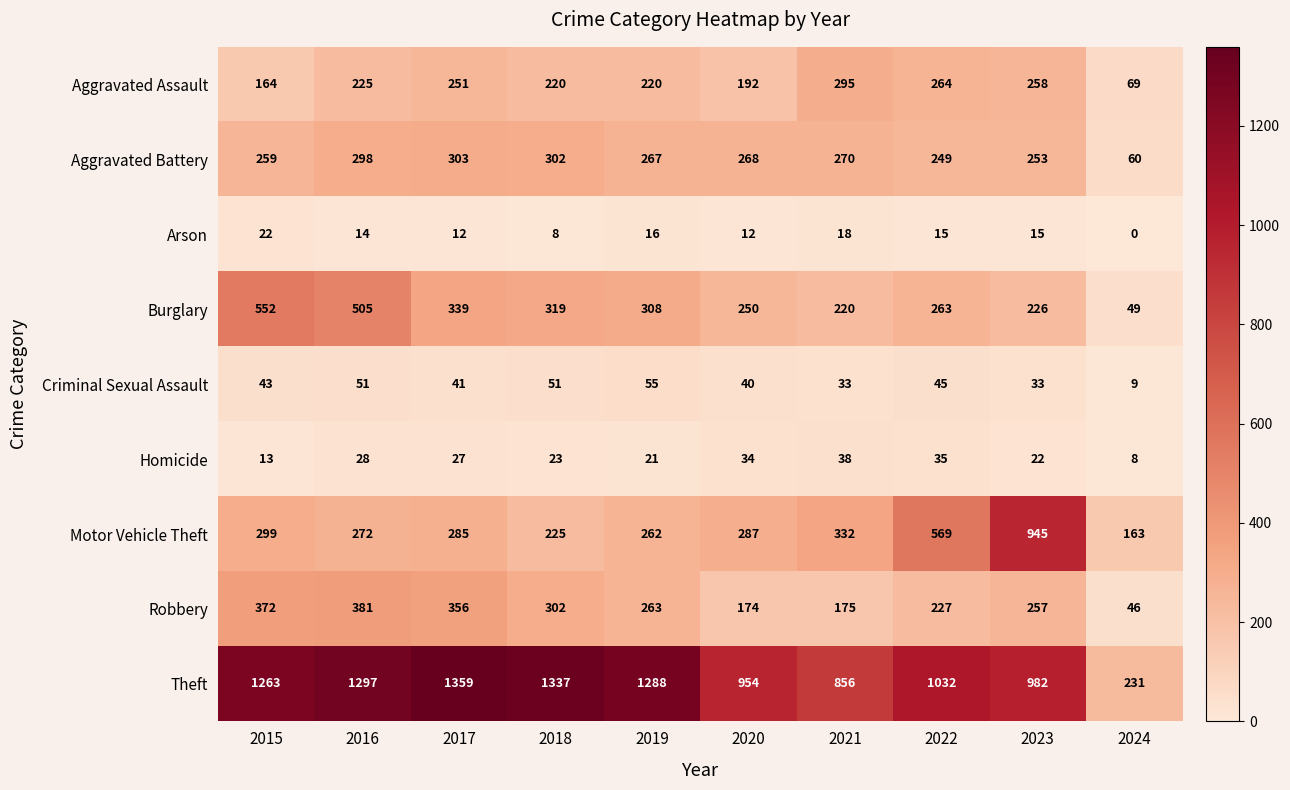

What is the maximum value shown in the chart?

1359